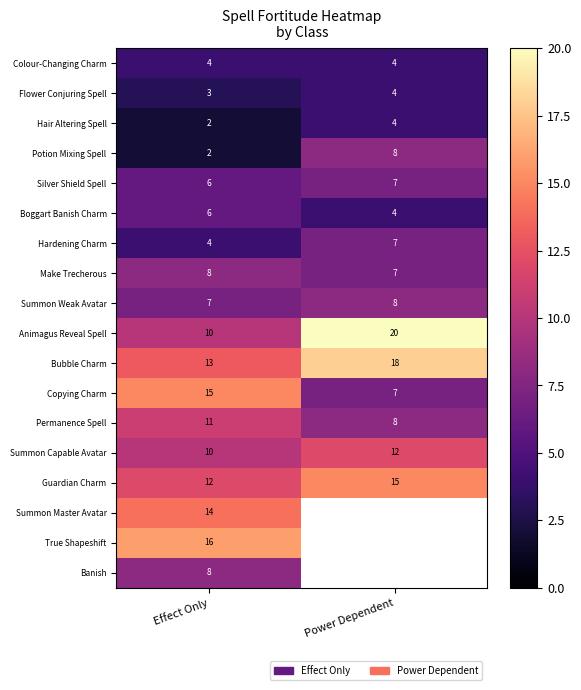

Which category has the lowest value in the Hair Altering Spell series?

Effect Only